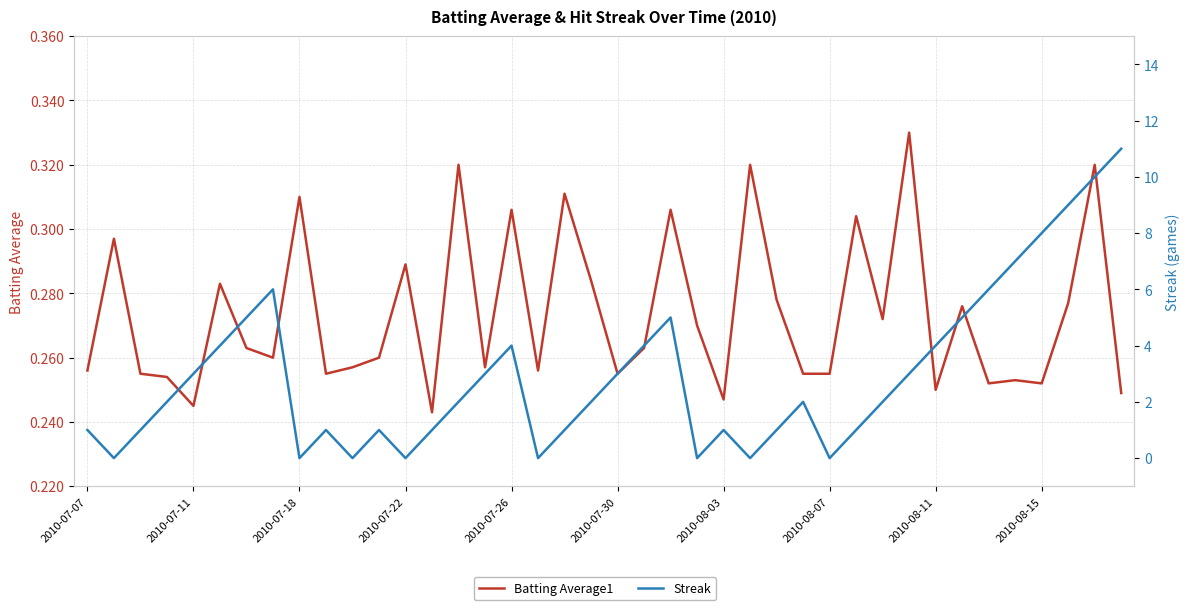

The value of Batting Average1 at 39 is 0.2. True or false?

True